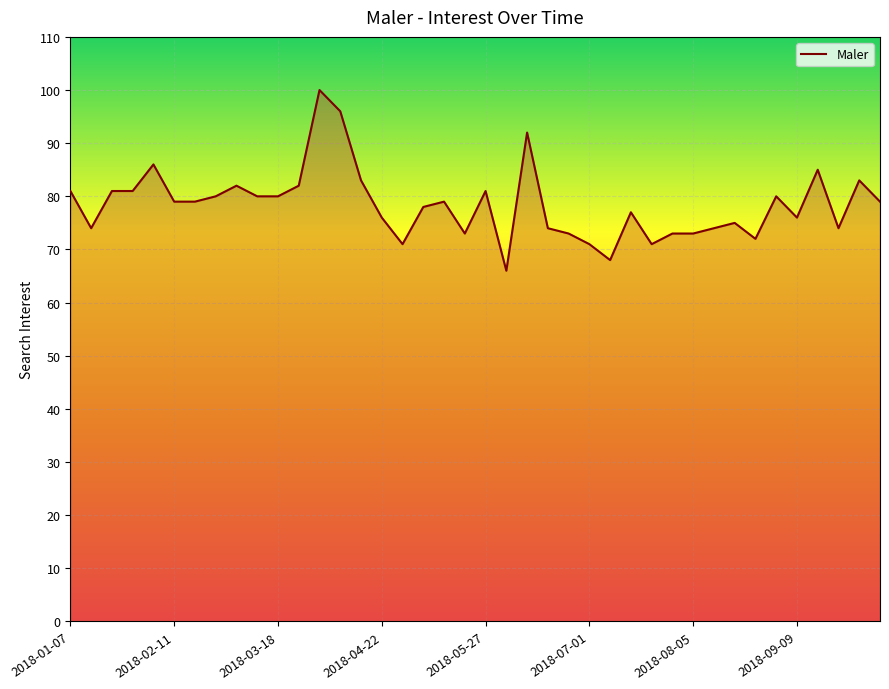

What is the difference between the maximum and minimum values?

34